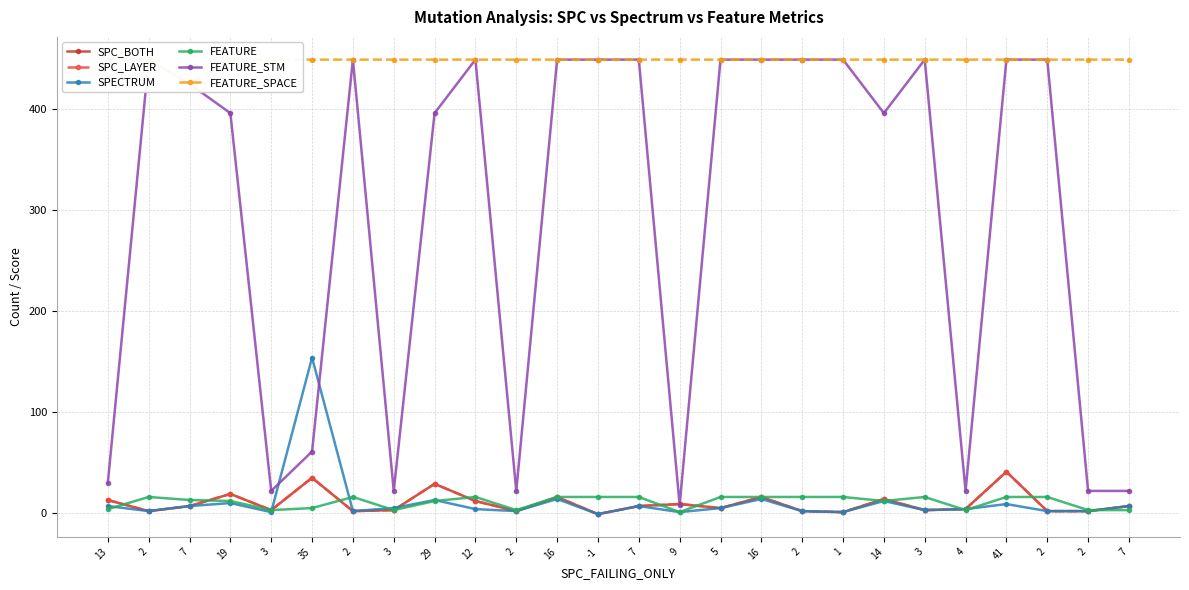

The SPC_LAYER series shows 16 at 16. True or false?

True